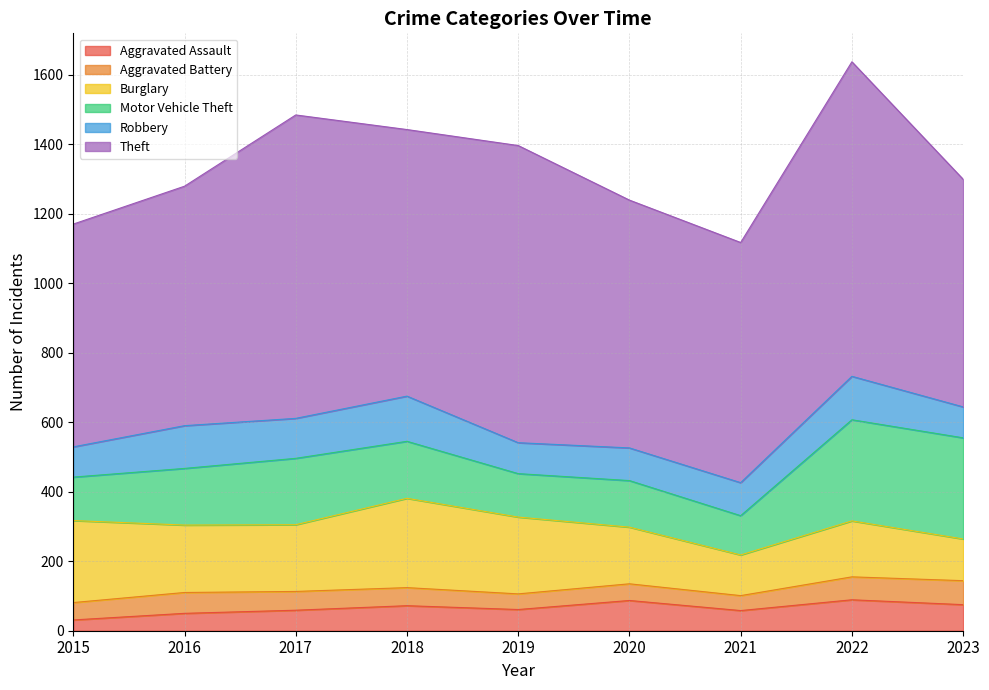

At how many categories does at least one series exceed 106?

9